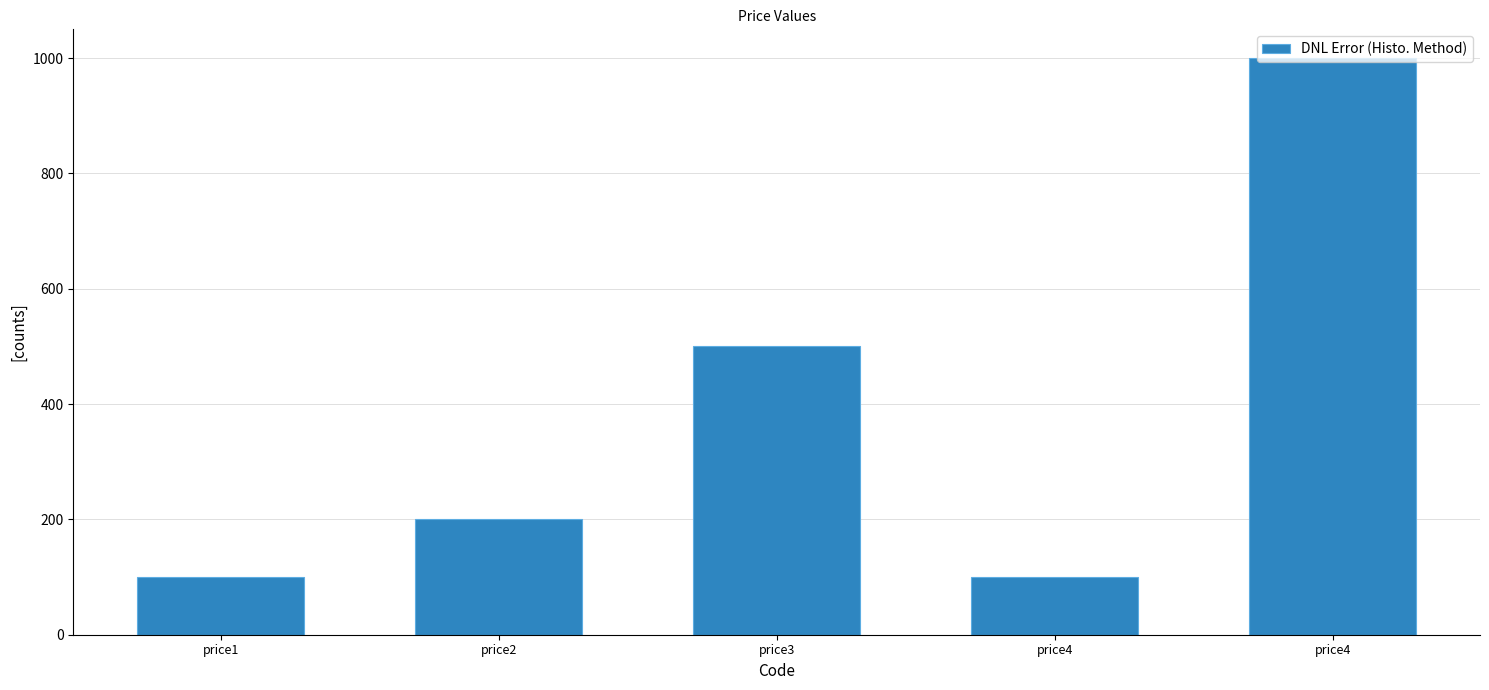

The chart shows a value of 500 at price3. True or false?

True